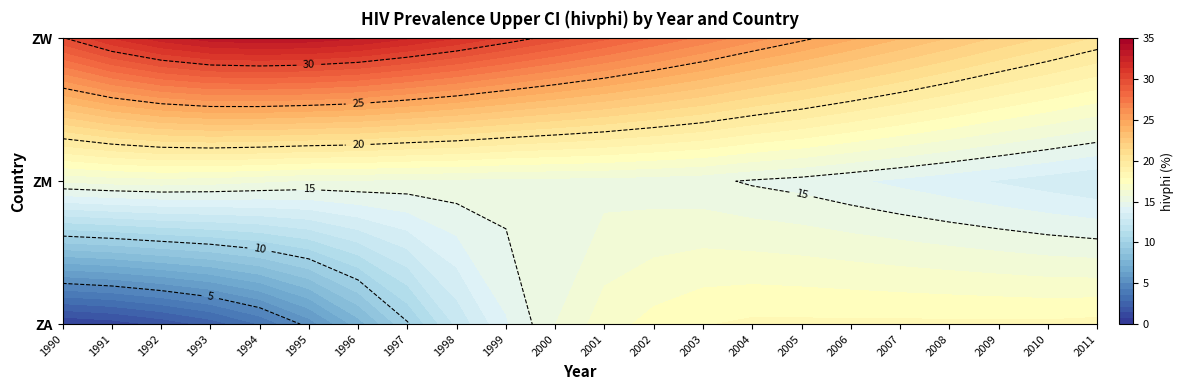

Reading left to right, list all the values displayed in this chart.

ZA: 1990=0.7	1991=1.0	1992=1.6	1993=2.4	1994=3.6	1995=5.3	1996=7.5	1997=9.9	1998=12.3	1999=14.2	2000=15.7	2001=16.8	2002=17.4	2003=17.8	2004=18.0	2005=18.0	2006=18.0	2007=18.0	2008=18.0	2009=18.0	2010=18.0	2011=18.1
ZM: 1990=15.8	1991=16.0	1992=16.1	1993=16.0	1994=15.8	1995=15.6	1996=15.6	1997=15.5	1998=15.5	1999=15.4	2000=15.4	2001=15.4	2002=15.3	2003=15.2	2004=14.9	2005=14.7	2006=14.4	2007=14.1	2008=13.8	2009=13.5	2010=13.2	2011=12.9
ZW: 1990=29.9	1991=31.4	1992=32.5	1993=33.2	1994=33.4	1995=33.3	1996=32.9	1997=32.2	1998=31.4	1999=30.5	2000=29.6	2001=28.7	2002=27.8	2003=26.9	2004=26.0	2005=25.2	2006=24.4	2007=23.6	2008=22.8	2009=22.0	2010=21.3	2011=20.6